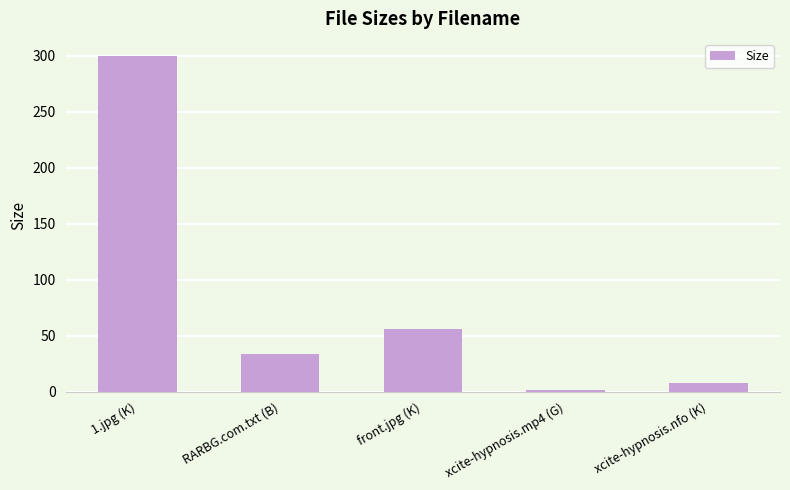

How many values are below 34?

2